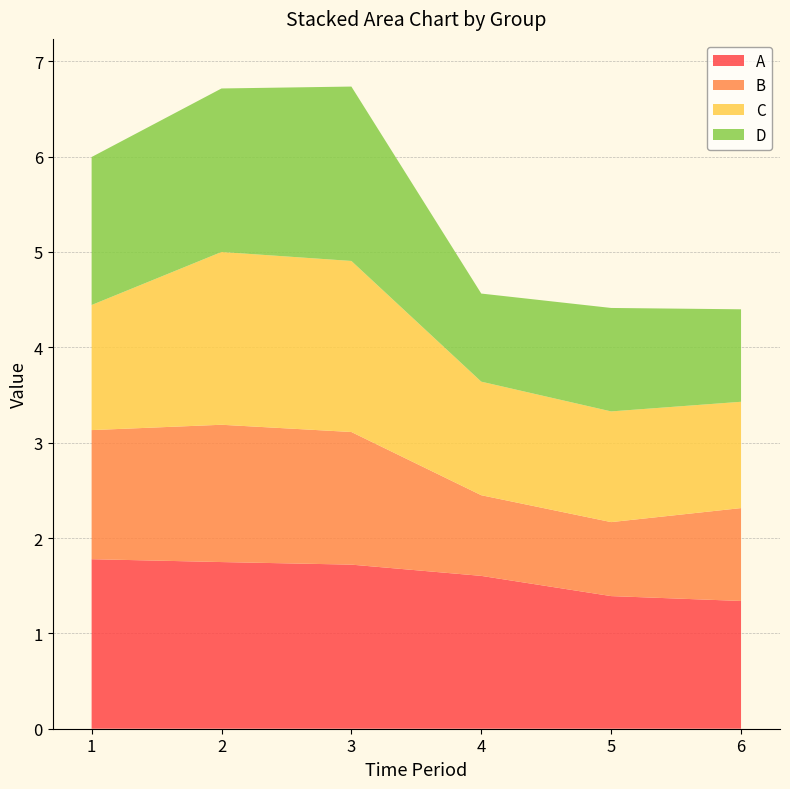

Reading left to right, transcribe all the data shown in this chart.

A: 1=1.8	2=1.7	3=1.7	4=1.6	5=1.4	6=1.3
B: 1=1.4	2=1.4	3=1.4	4=0.8	5=0.8	6=1.0
C: 1=1.3	2=1.8	3=1.8	4=1.2	5=1.2	6=1.1
D: 1=1.6	2=1.7	3=1.8	4=0.9	5=1.1	6=1.0